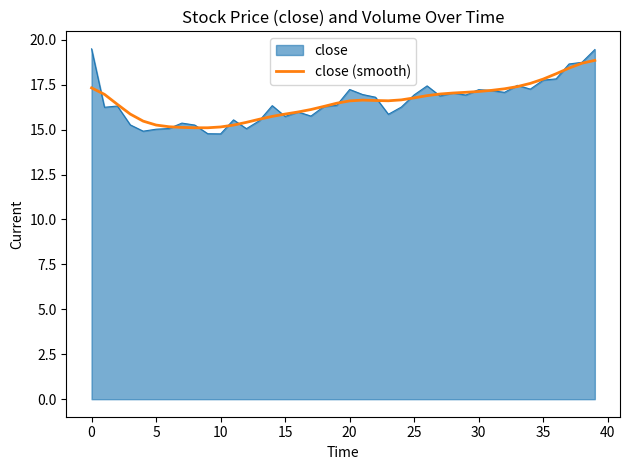

How many series are shown in this chart?

2